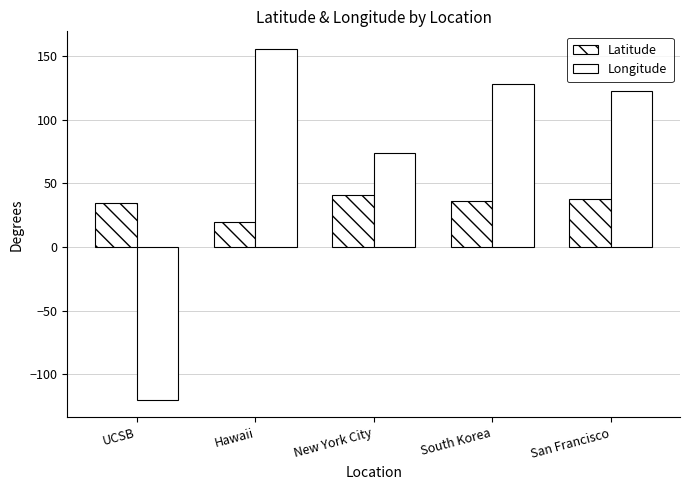

Count the number of categories in the chart.

5